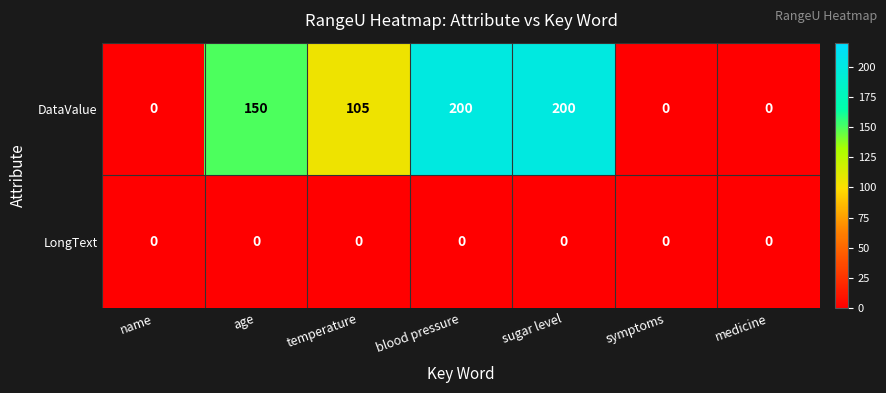

Count the DataValue values in the range 0 to 200.

7